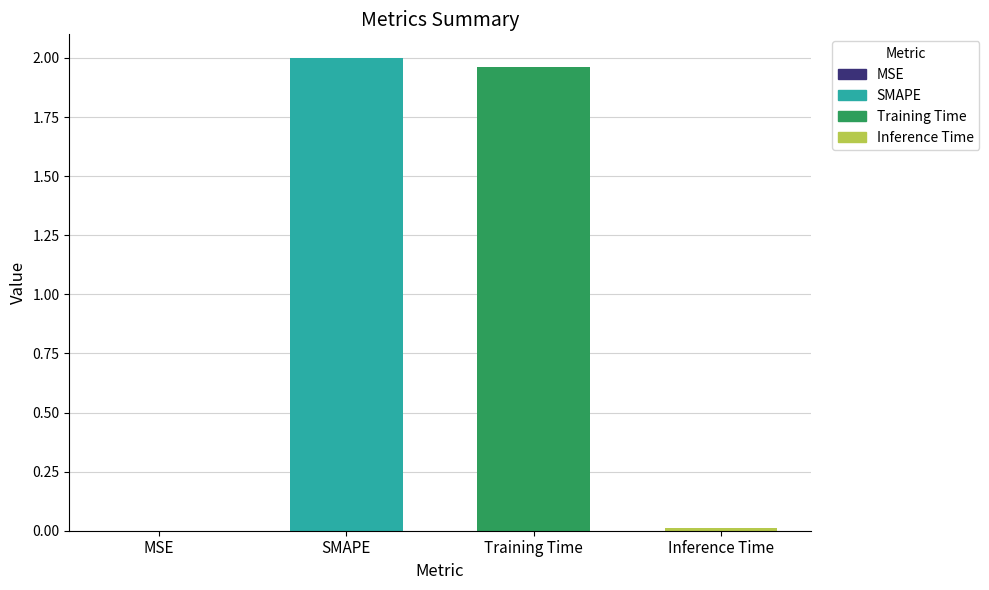

At which label does the data first exceed 1?

SMAPE